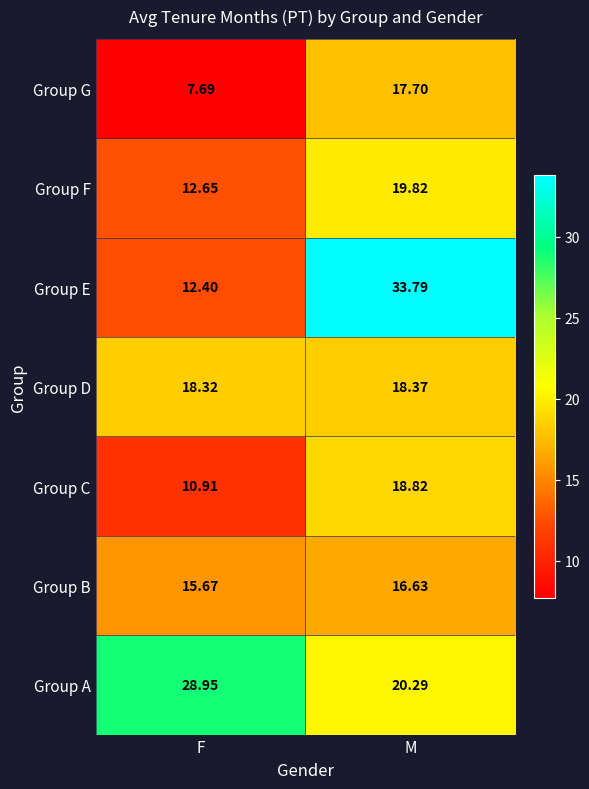

What is the greatest value displayed?

33.8